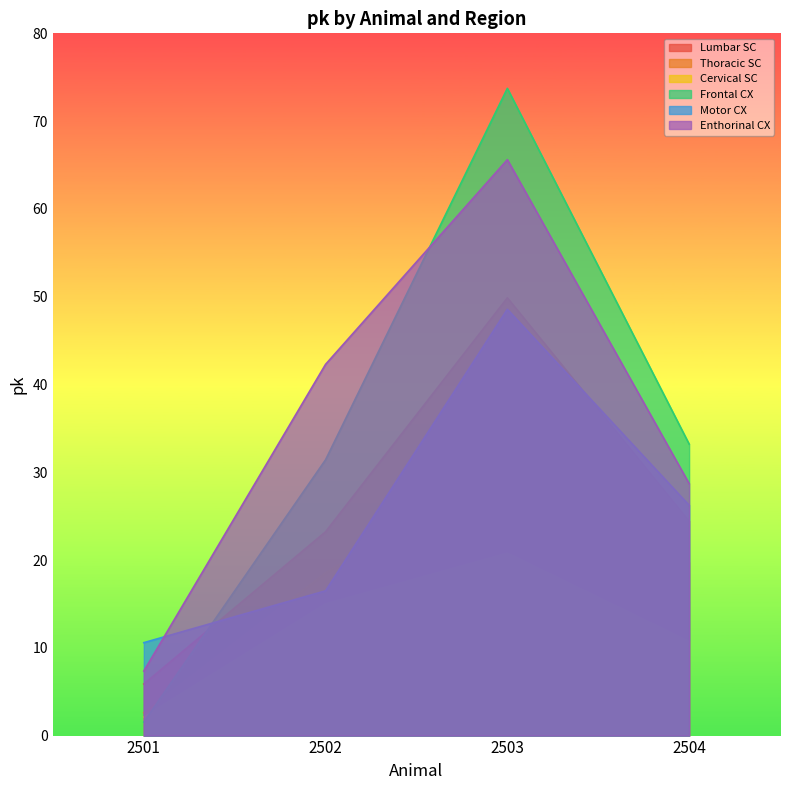

What are all the series names shown in the legend?

Lumbar SC, Thoracic SC, Cervical SC, Frontal CX, Motor CX, Enthorinal CX